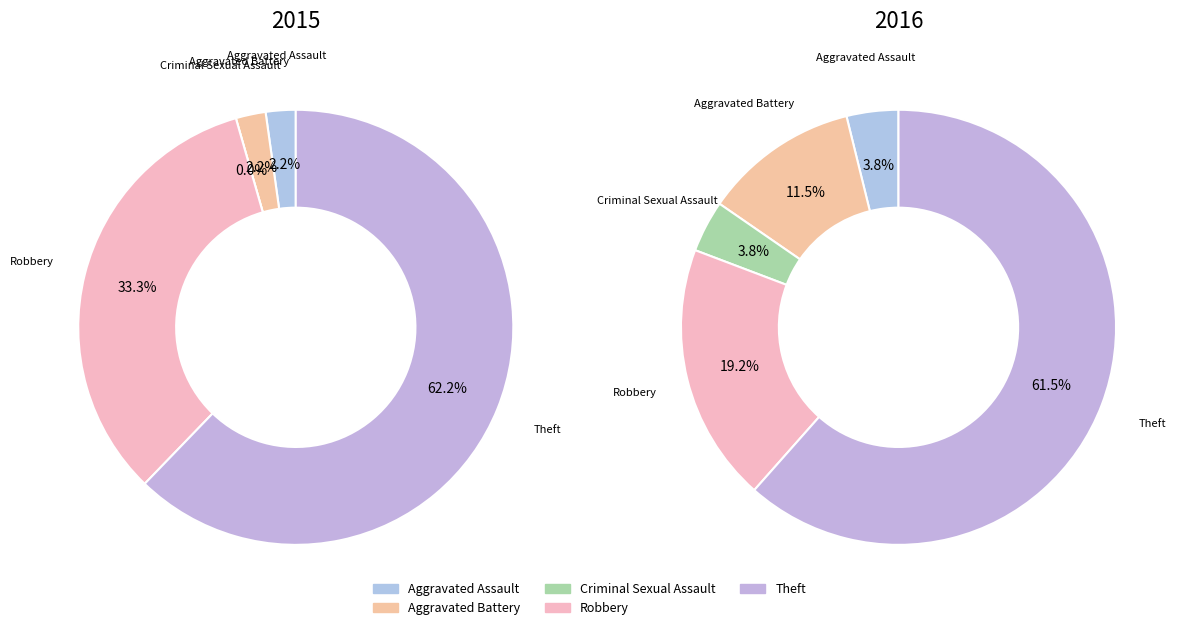

To the nearest percent, what percentage of the pie is Theft?

62%